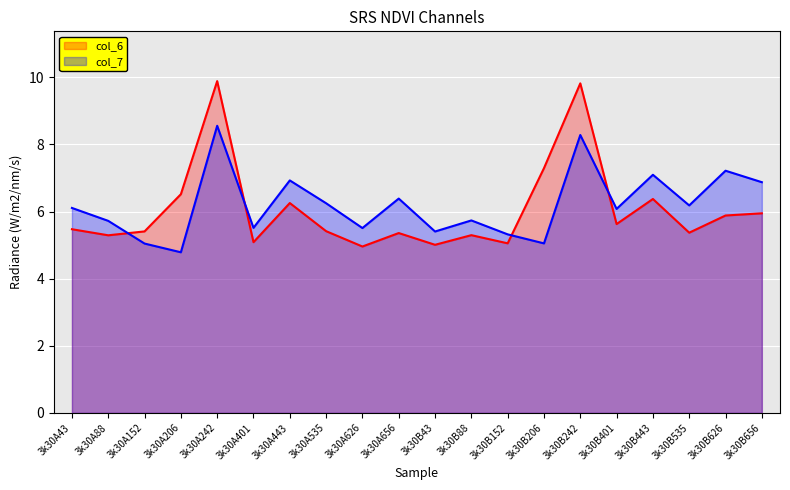

What is the maximum value shown in the chart?

9.9